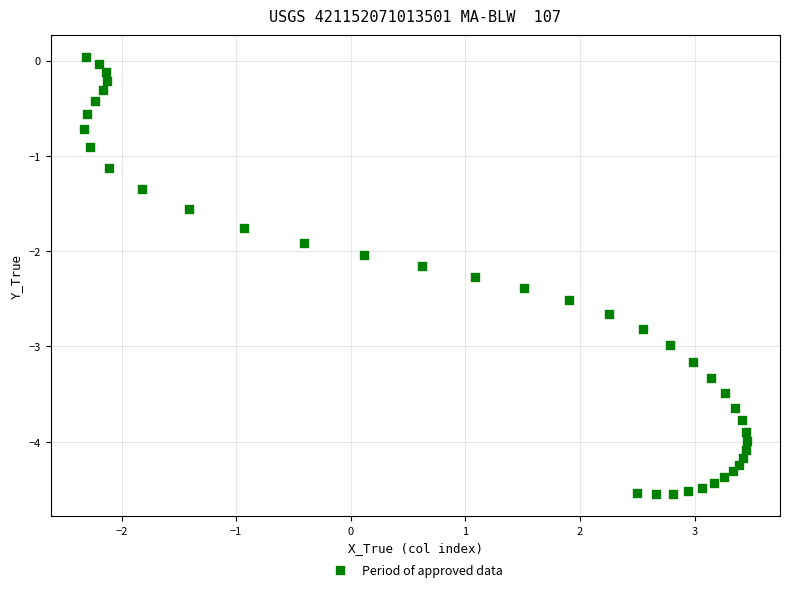

What is the range of X values (max minus min)?

5.8